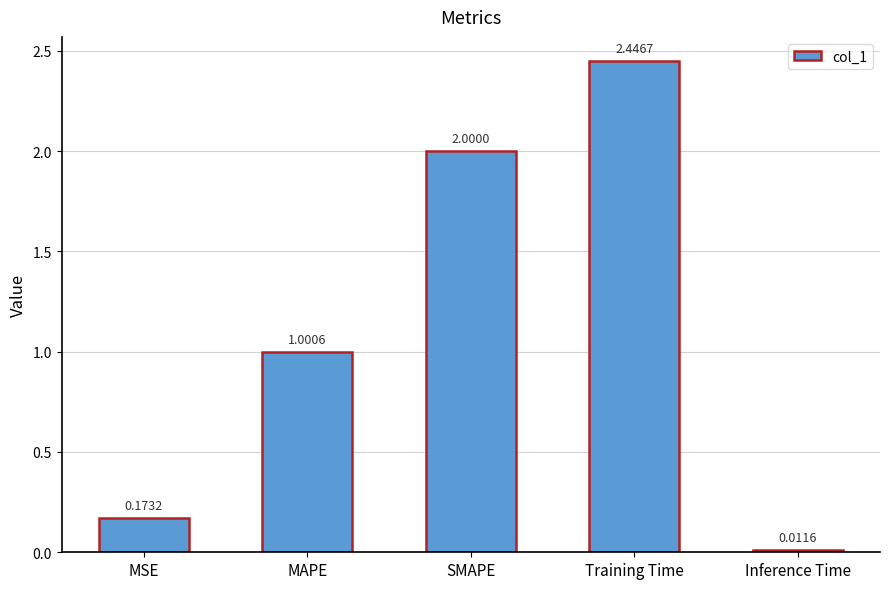

Which category has the lowest value across all series?

Inference Time